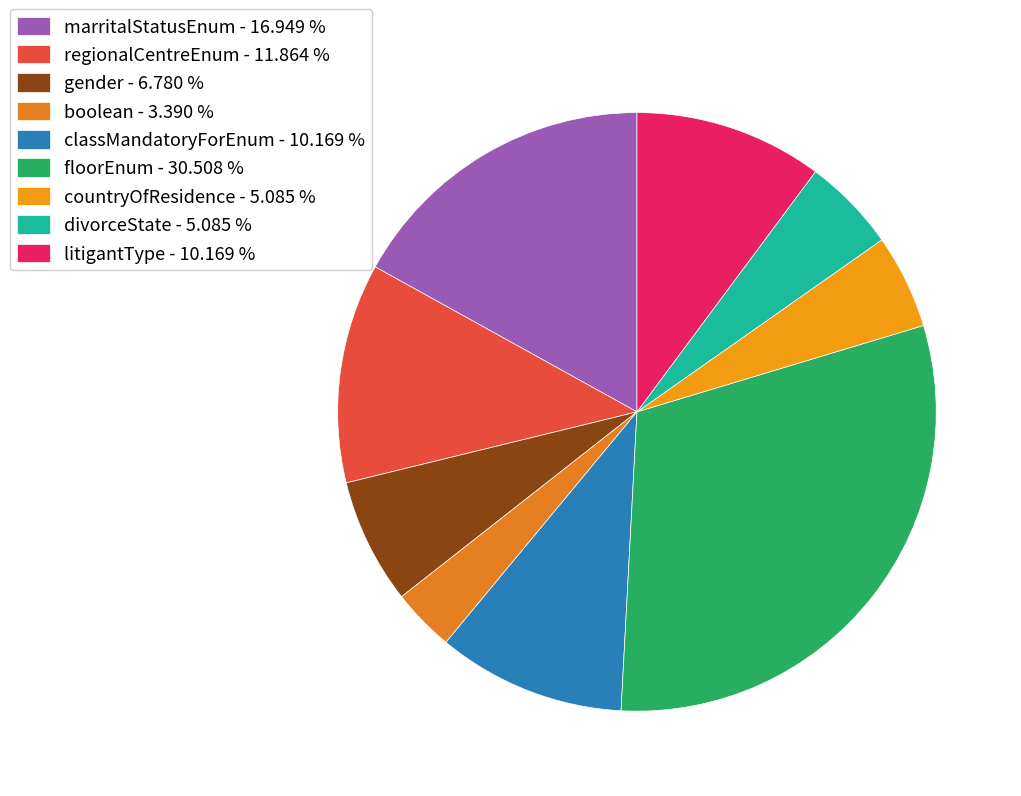

Does marritalStatusEnum account for over 50% of the chart?

No